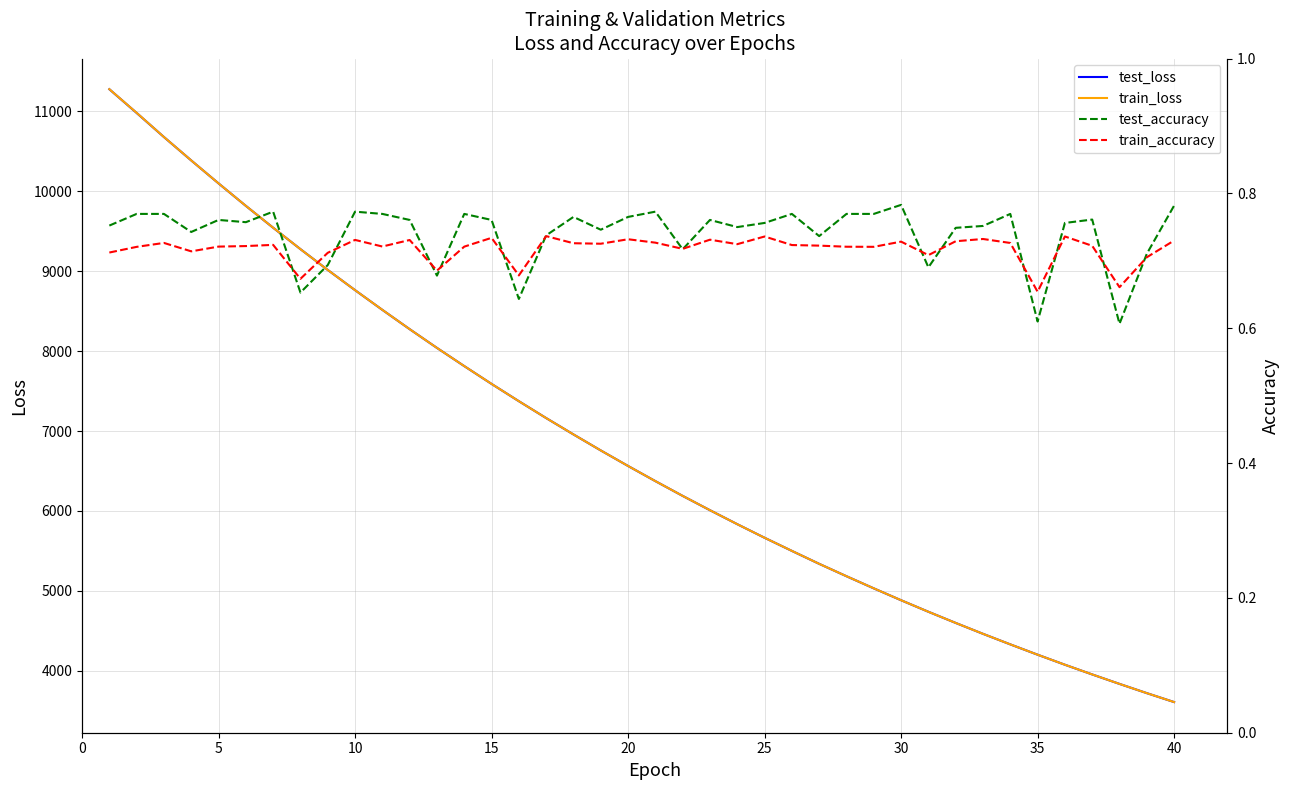

Rank the series by their maximum value, from lowest to highest.

train_accuracy, test_accuracy, test_loss, train_loss